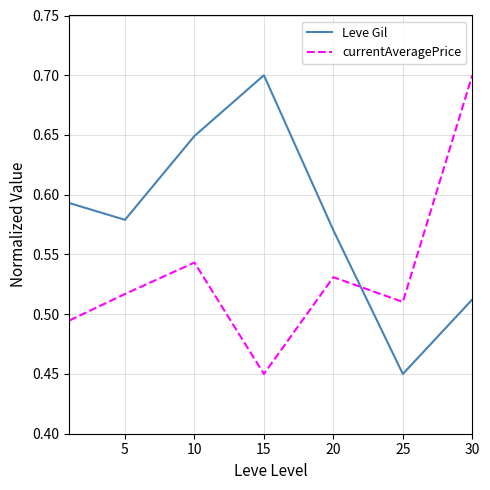

Count the currentAveragePrice values in the range 0 to 1.

7